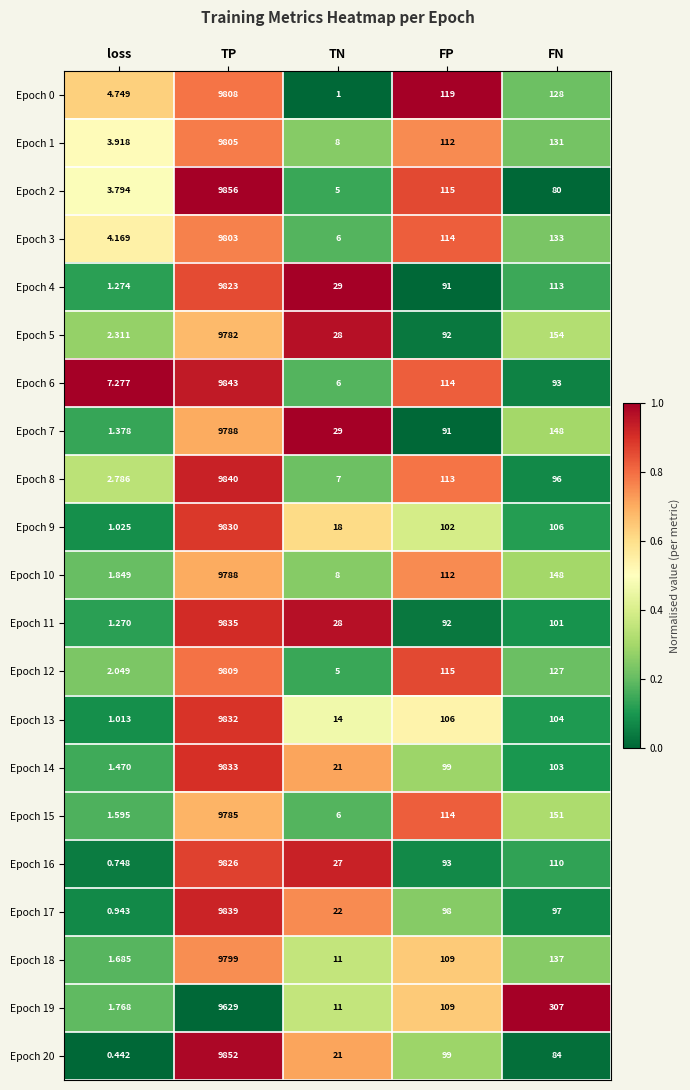

Rank the categories by Epoch 18 value from lowest to highest.

loss, TN, FP, FN, TP